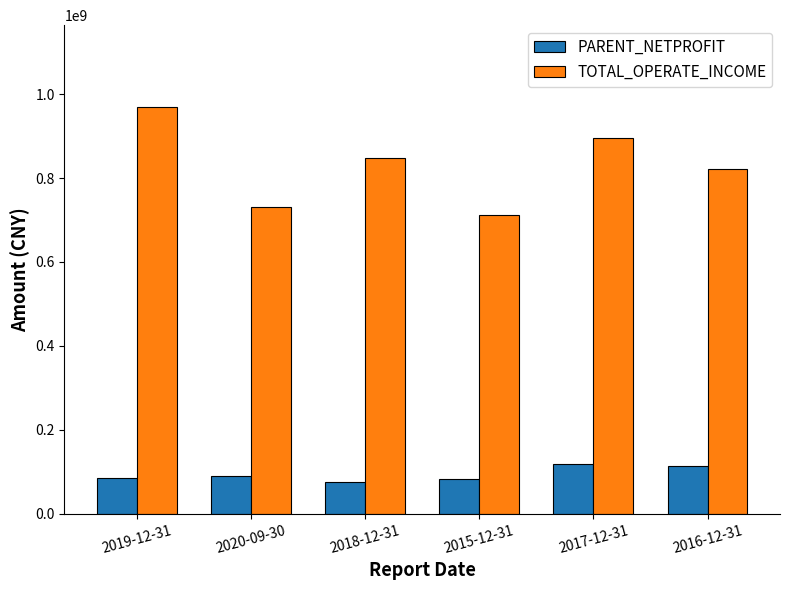

What is the difference between the maximum and minimum values in the PARENT_NETPROFIT series?

43681696.4